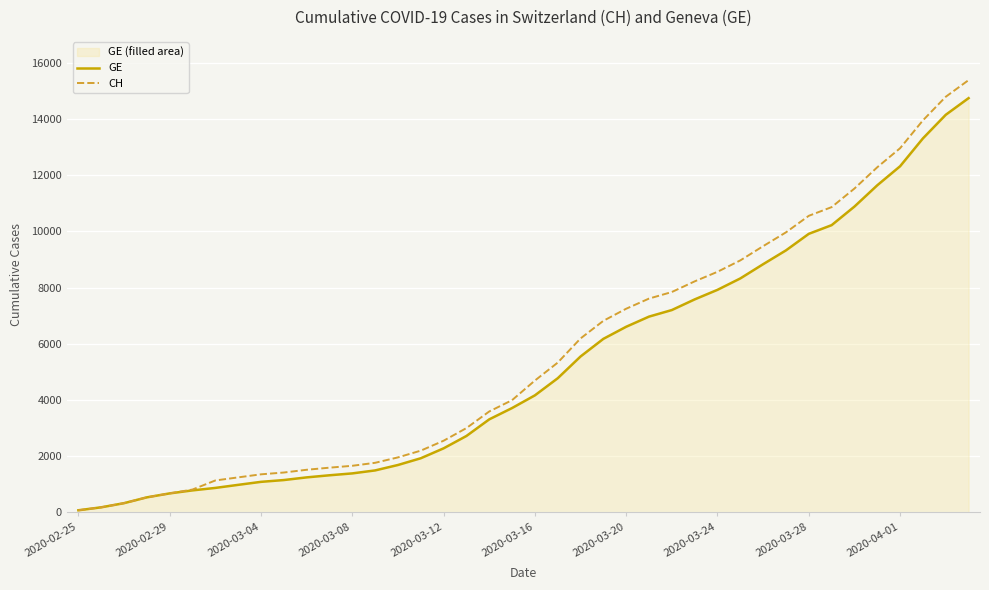

Which series has the widest spread of values?

CH